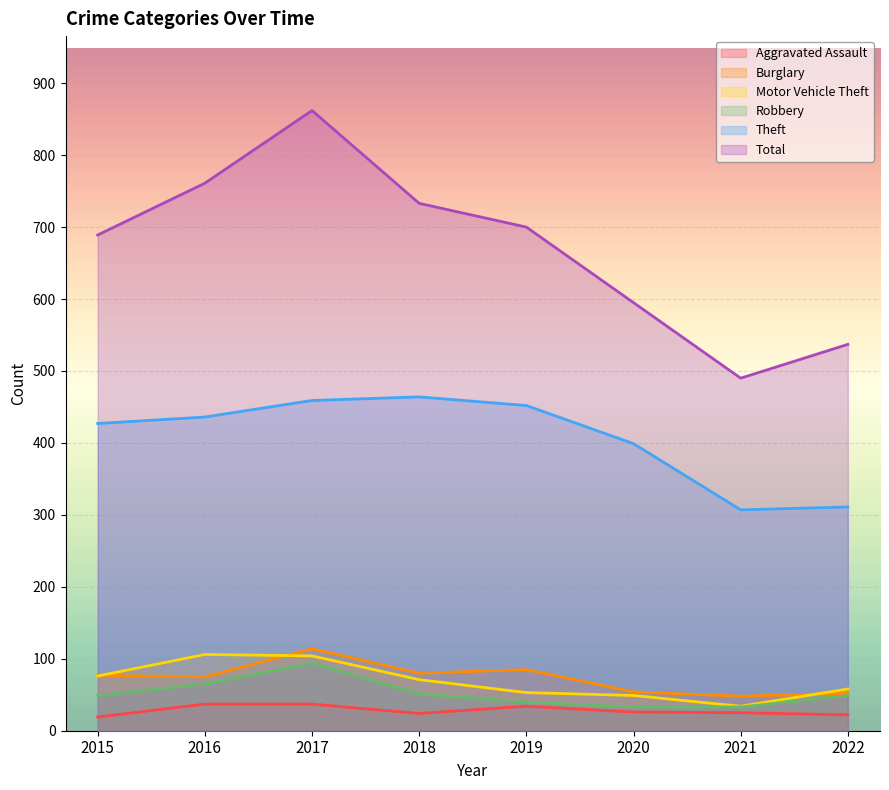

The Theft series shows 311 at 2022. True or false?

True